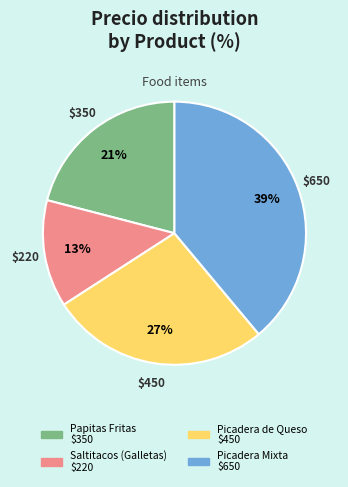

The Saltitacos (Galletas) slice represents 7% of the pie. True or false?

False